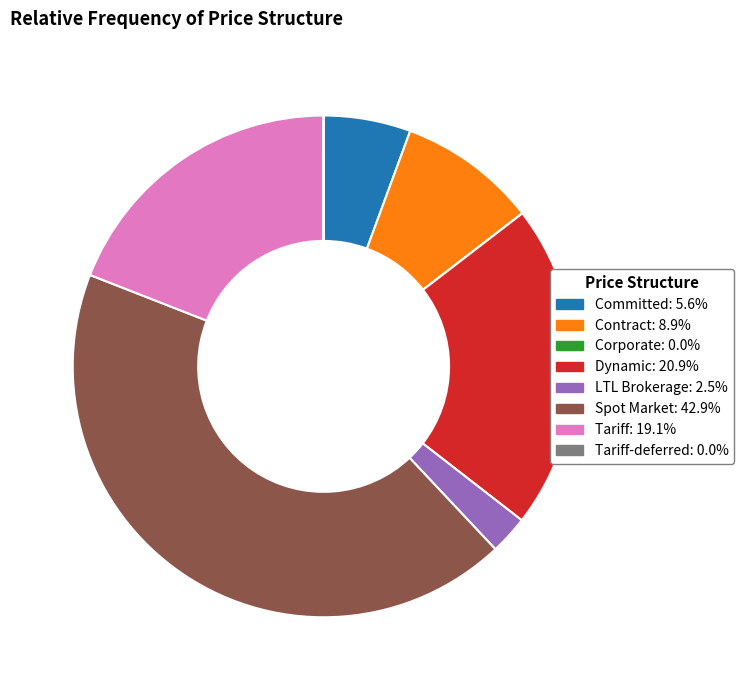

Is there a majority slice in this chart?

No